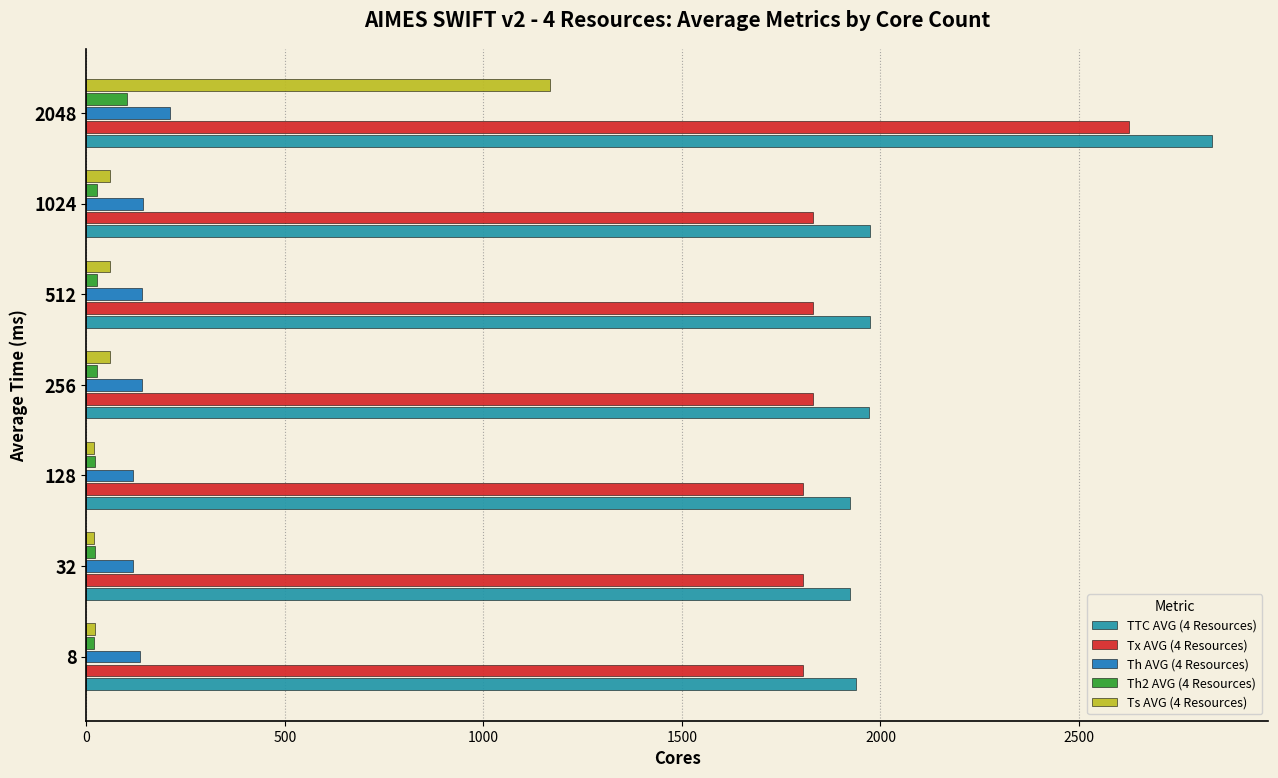

How many data points in Th AVG (4 Resources) are above 140?

4